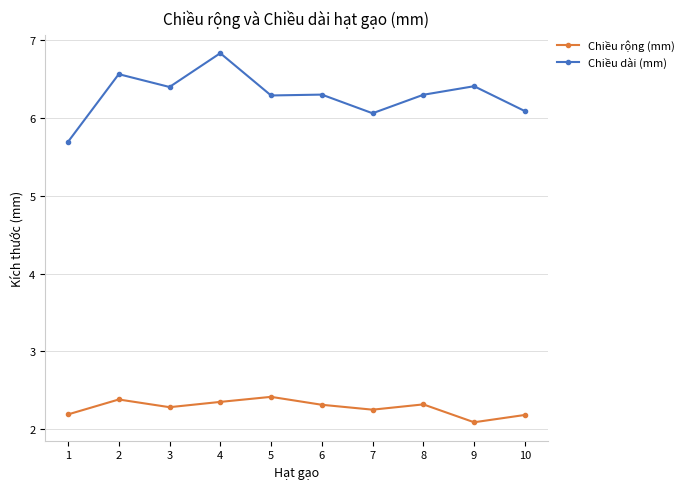

How many lines are shown in the chart?

2